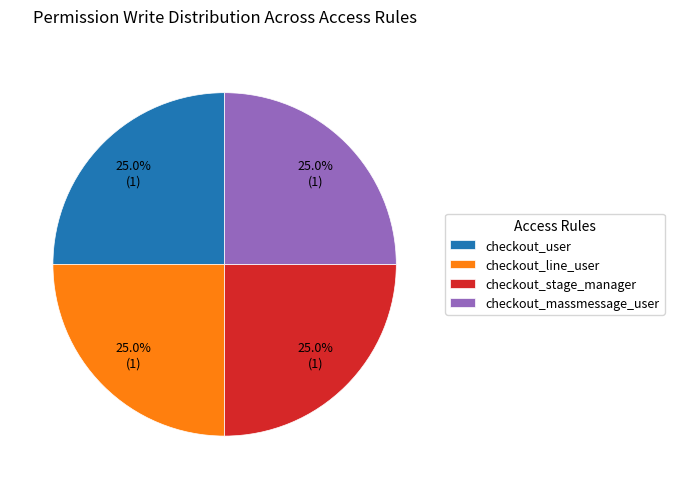

To the nearest percent, what portion does checkout_line_user represent?

25%